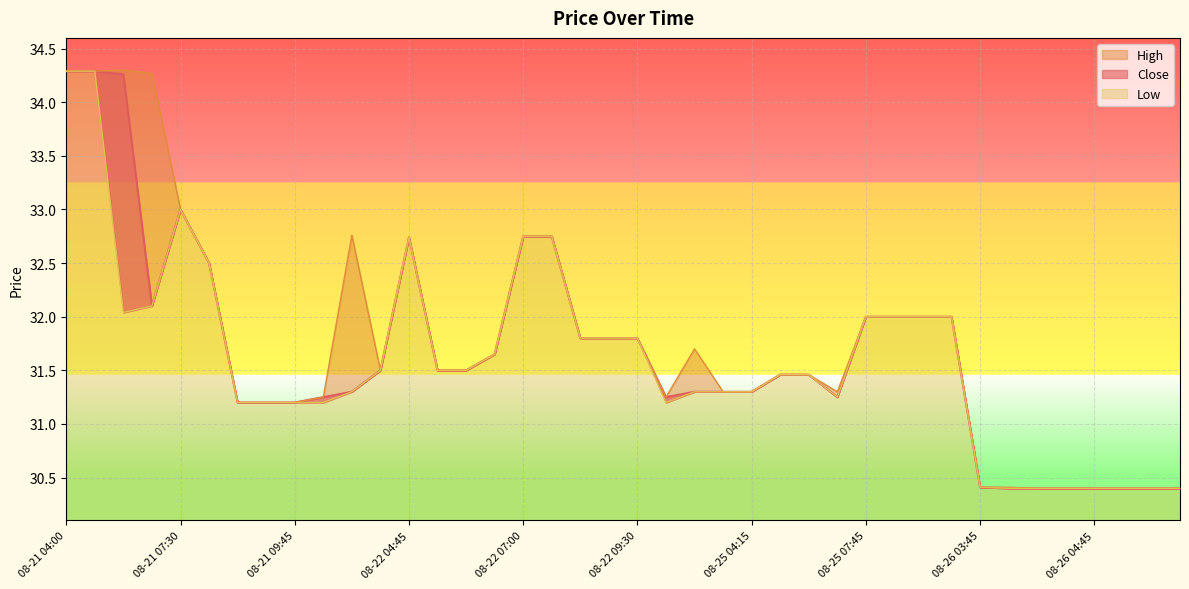

Rank the series at 08-26 05:30 from highest to lowest value.

Close, High, Low